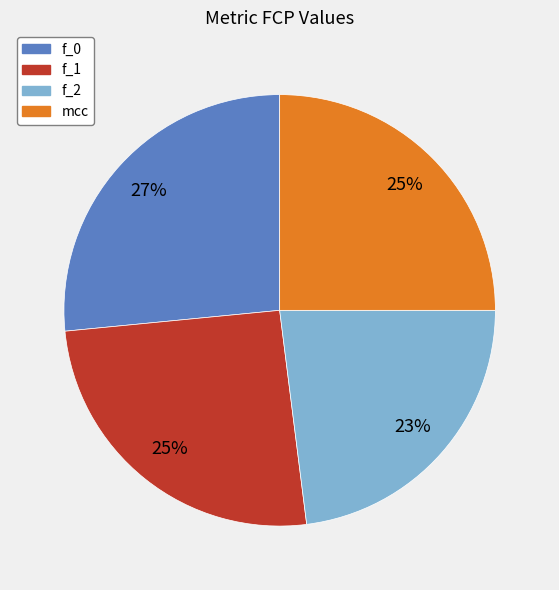

True or false: f_2 accounts for 23% of the total.

True